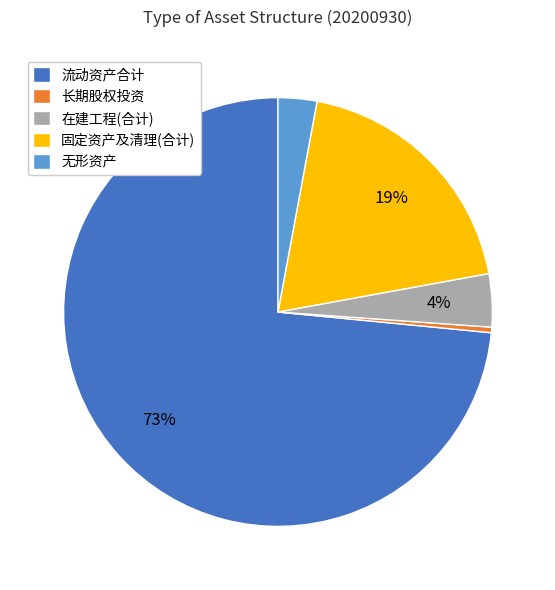

To the nearest percent, what portion does 固定资产及清理(合计) represent?

19%